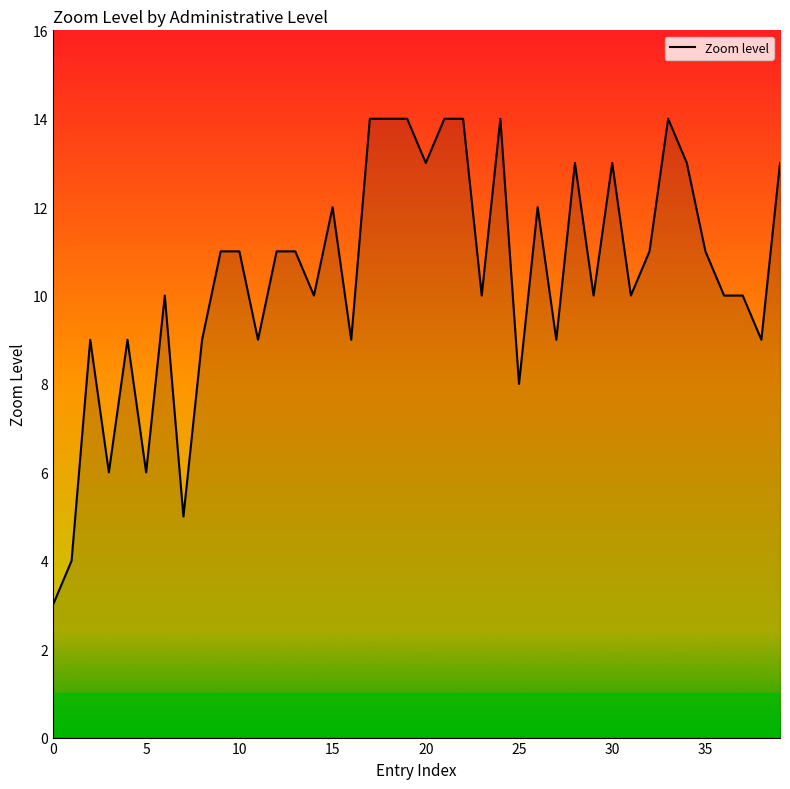

True or false: there are more than 0 points higher than both neighbors.

True